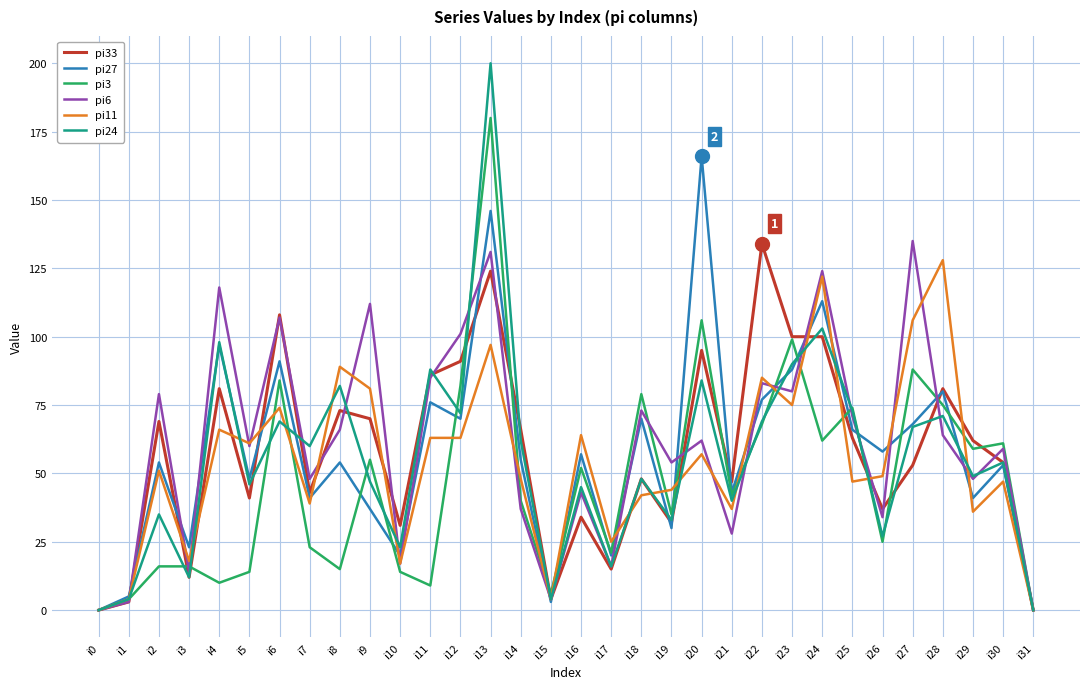

Reading left to right, list all the values displayed in this chart.

pi33: 0	3	69	12	81	41	108	43	73	70	31	86	91	124	66	4	34	15	48	32	95	47	134	100	100	63	37	53	81	62	54	0
pi27: 0	5	54	23	97	48	91	41	54	37	20	76	70	146	55	3	57	20	70	30	166	43	77	88	113	66	58	68	80	41	53	0
pi3: 0	4	16	16	10	14	84	23	15	55	14	9	82	180	40	6	52	21	79	35	106	42	68	99	62	74	25	88	75	59	61	0
pi6: 0	3	79	14	118	60	107	48	66	112	17	85	101	131	37	4	43	16	73	54	62	28	83	80	124	71	34	135	64	48	59	0
pi11: 0	4	51	18	66	61	74	39	89	81	17	63	63	97	48	4	64	25	42	44	57	37	85	75	122	47	49	106	128	36	47	0
pi24: 0	4	35	12	98	46	69	60	82	47	23	88	72	200	62	4	45	16	48	33	84	40	69	90	103	73	27	67	71	49	54	0